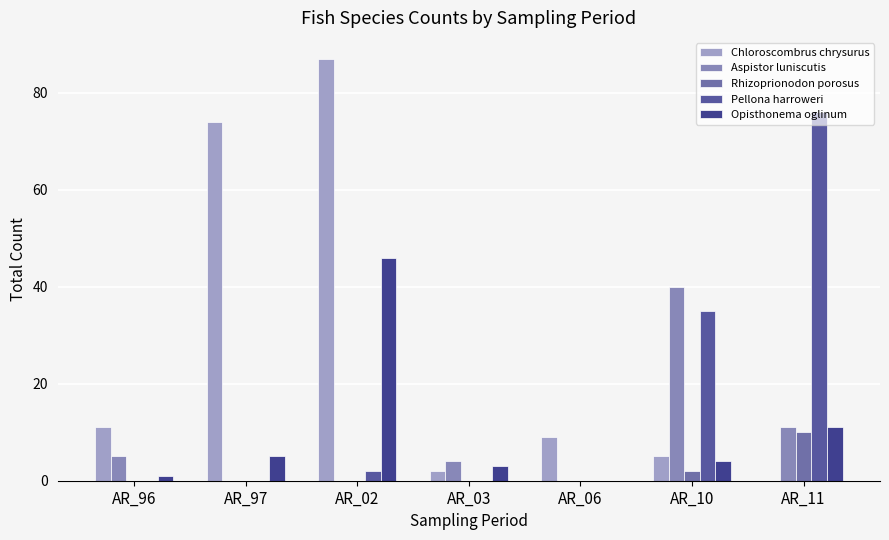

The value of Rhizoprionodon porosus at AR_03 is 6. True or false?

False